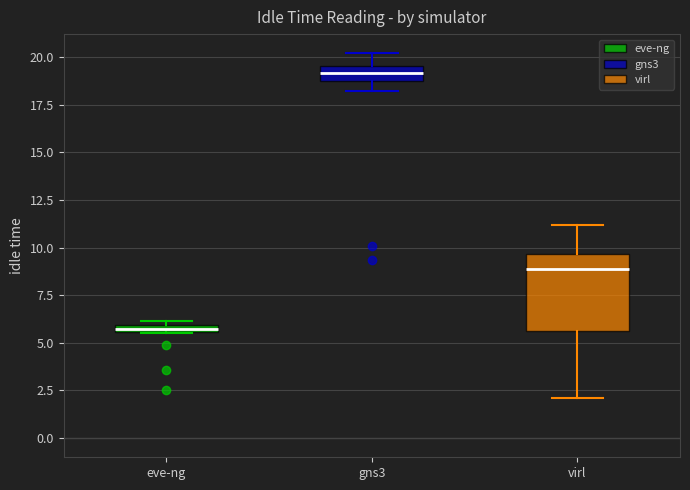

Where is the lower edge of the box for eve-ng on the y-axis? The values are not printed on the chart, so give them approximately, as read against the axis.

5.5